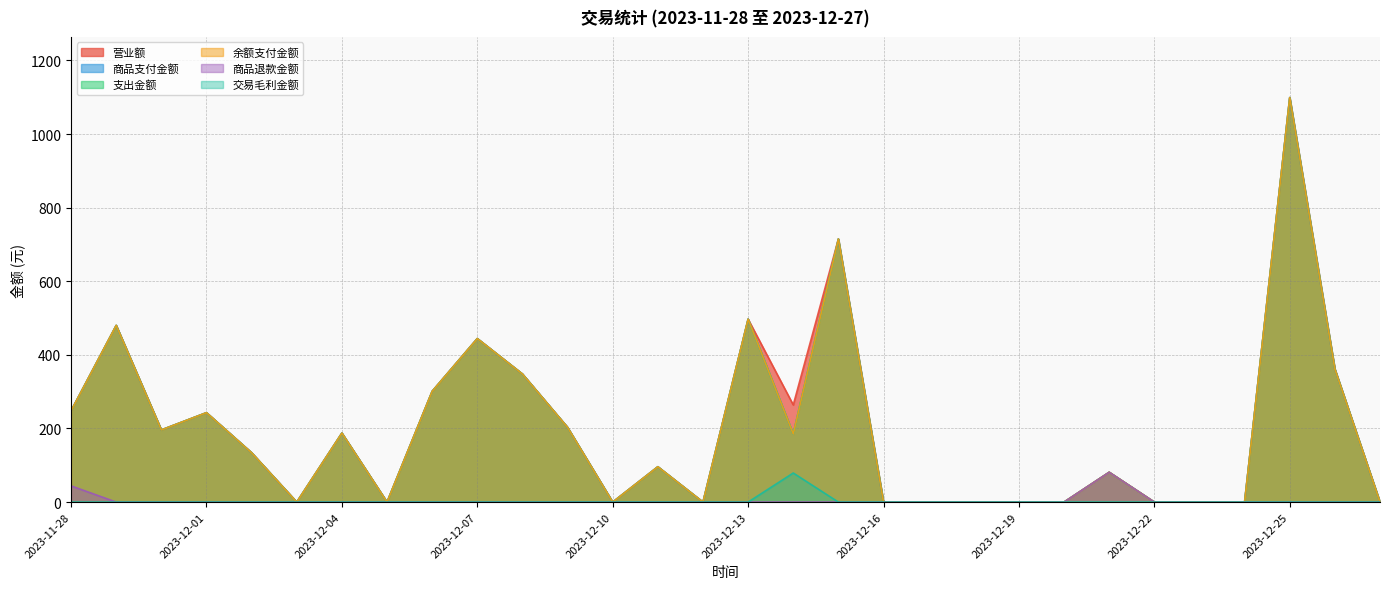

What are all the series names shown in the legend?

营业额, 商品支付金额, 支出金额, 余额支付金额, 商品退款金额, 交易毛利金额